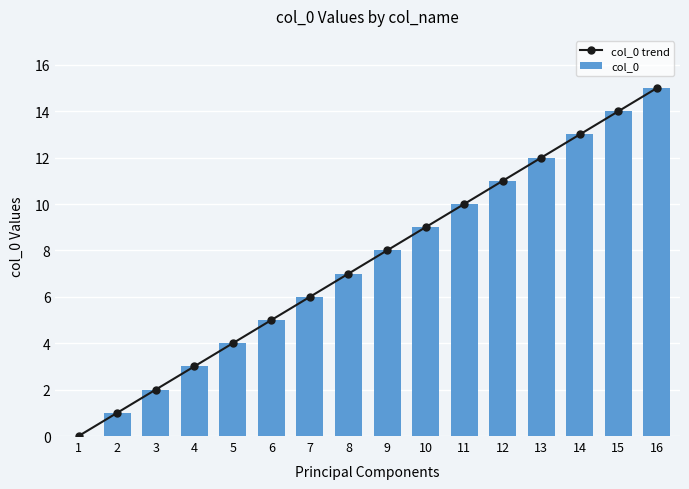

What is the average value of the col_0 trend series?

8